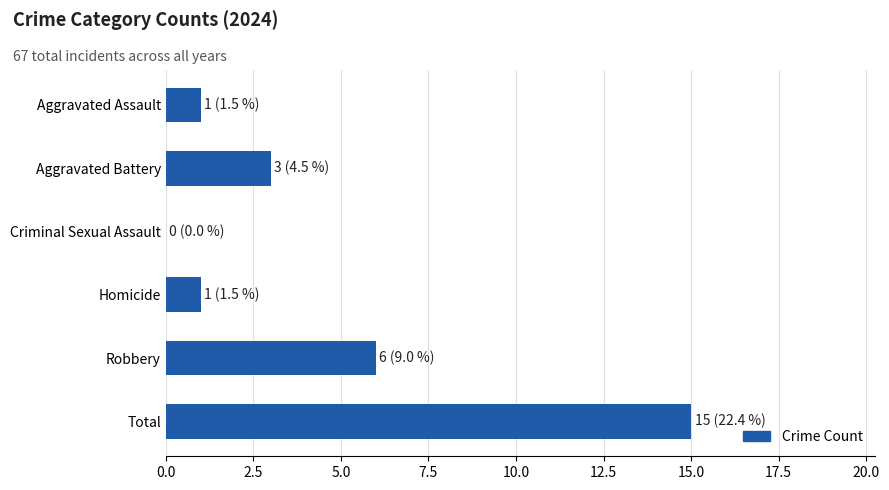

What is the change in value from Robbery to Total?

+9